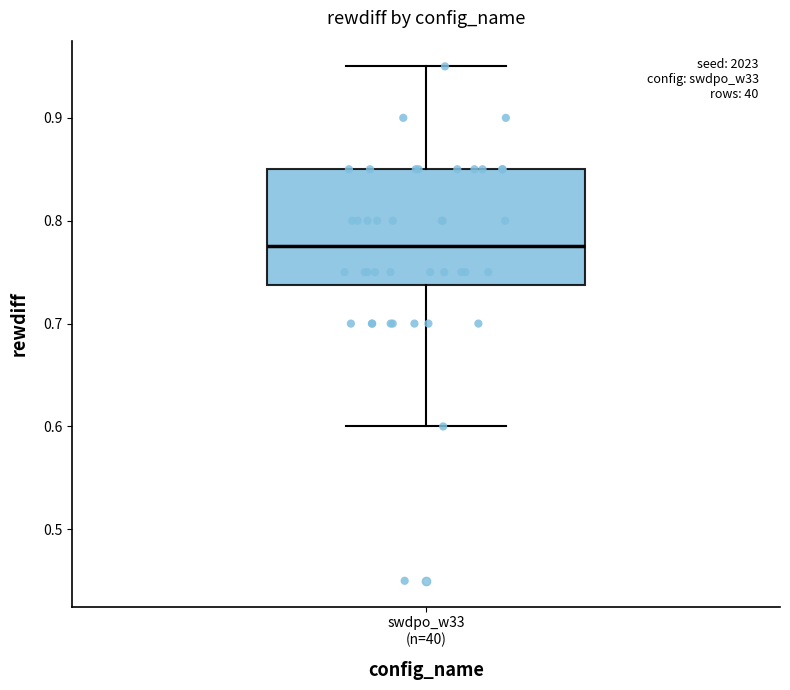

Transcribe this box plot: give where the median line is, the range the box spans, and where the two whiskers end, as read against the y-axis. The values are not printed on the chart, so give them approximately, as read against the axis.

median 0.78, box 0.74 to 0.85, whiskers 0.60 to 0.95